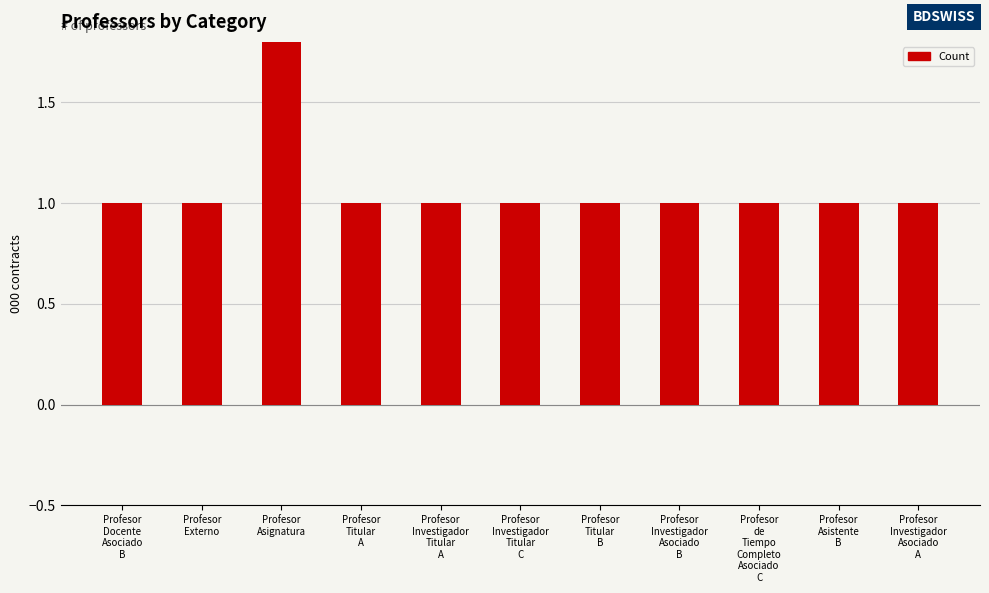

Which category has the highest value across all series?

Profesor
Asignatura